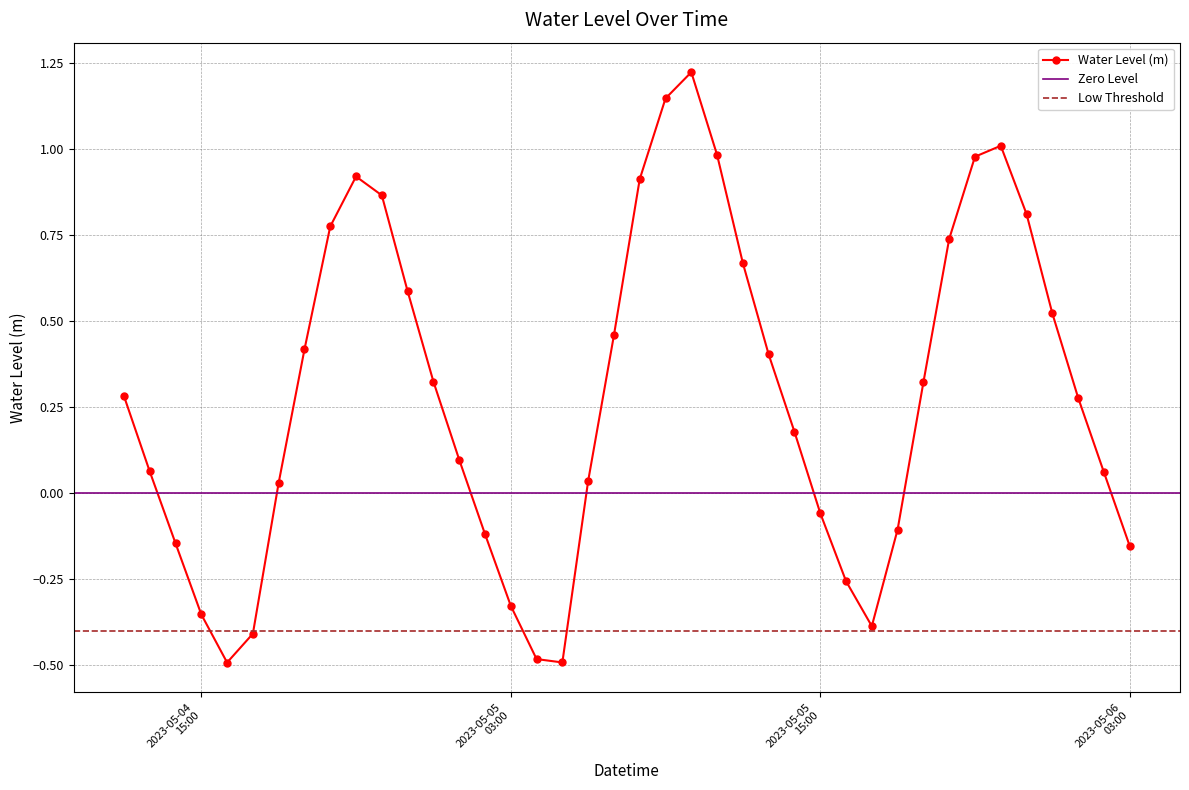

What is the sum of all values?

11.3